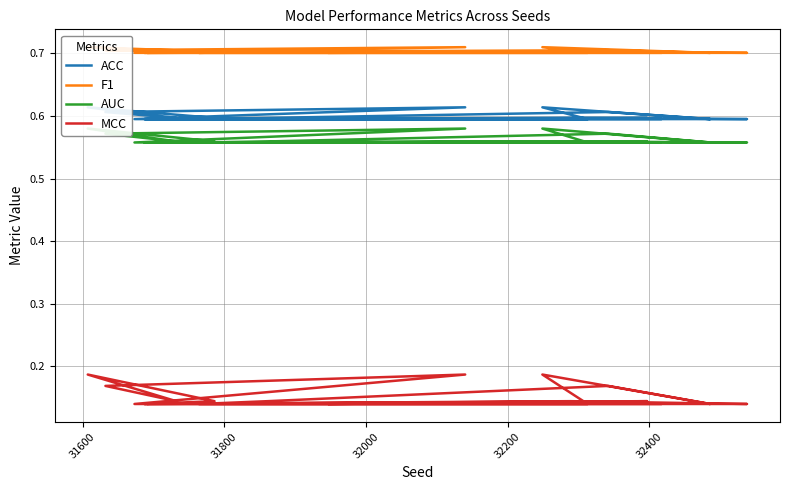

Is the value of F1 at 19 greater than the value of ACC at 32000?

Yes